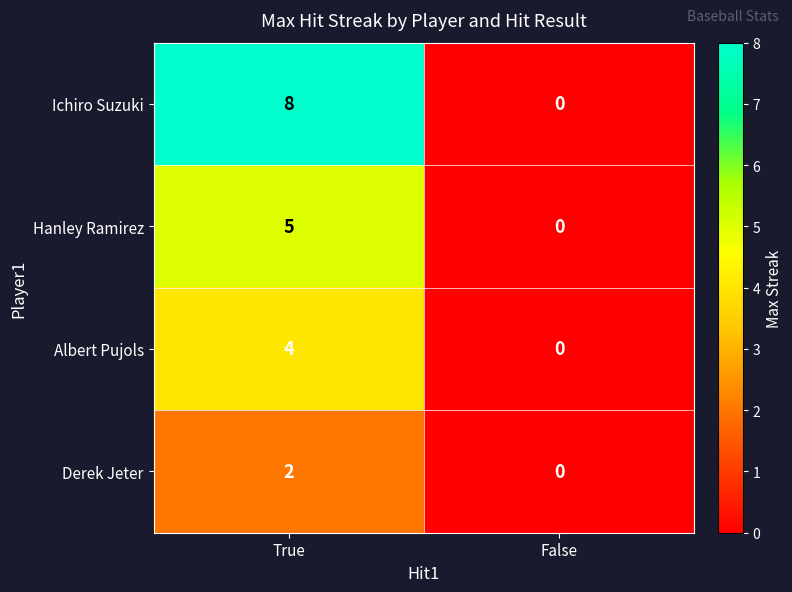

What is the total value across all series at True?

19